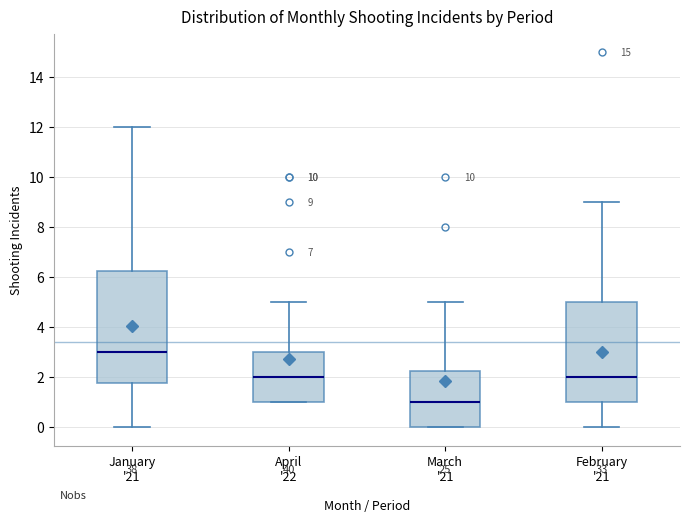

Which box is the tallest, from its lower edge to its upper edge?

January '21